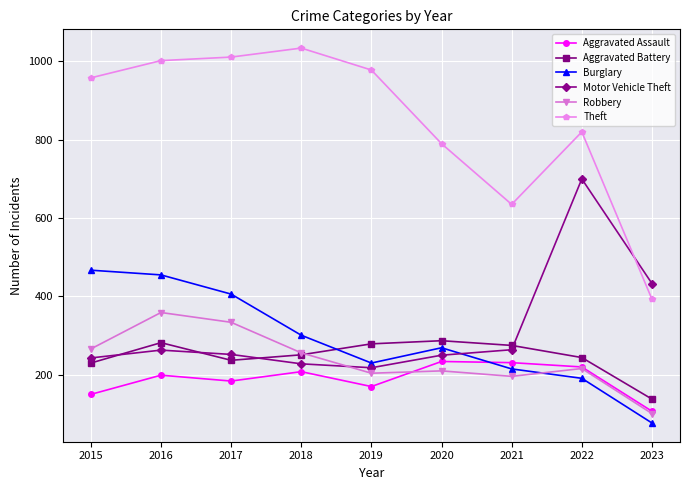

True or false: Theft and Robbery intersect in this chart.

False